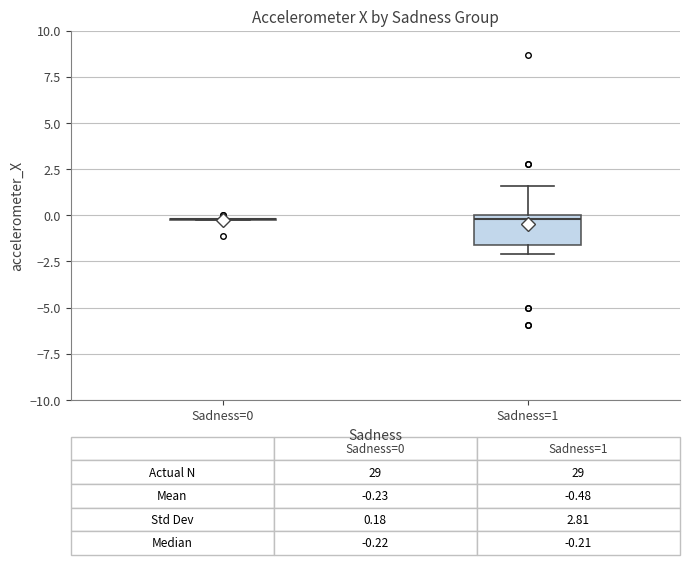

Which box is the tallest, from its lower edge to its upper edge?

Sadness=1